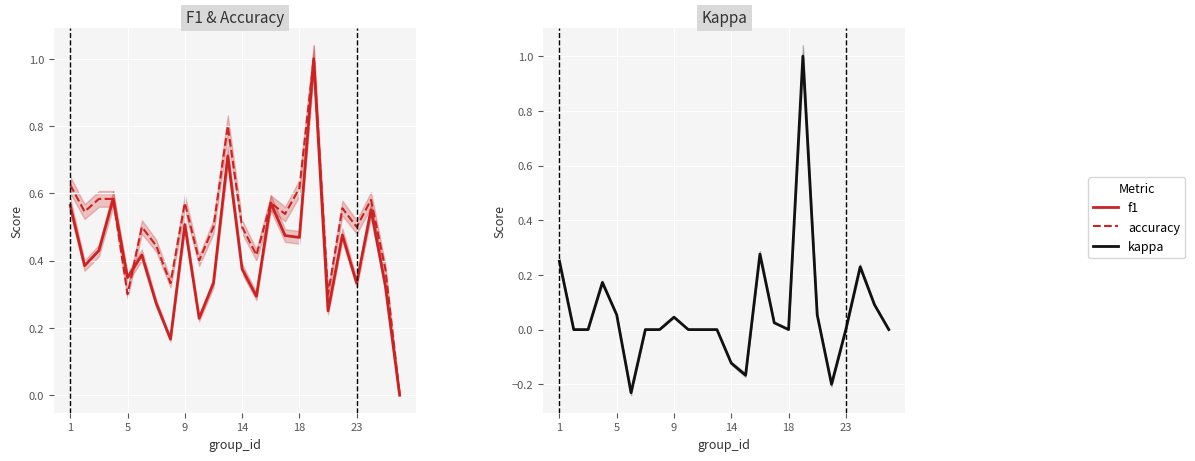

Is the value of f1 at 16 greater than the value of accuracy at 7?

Yes